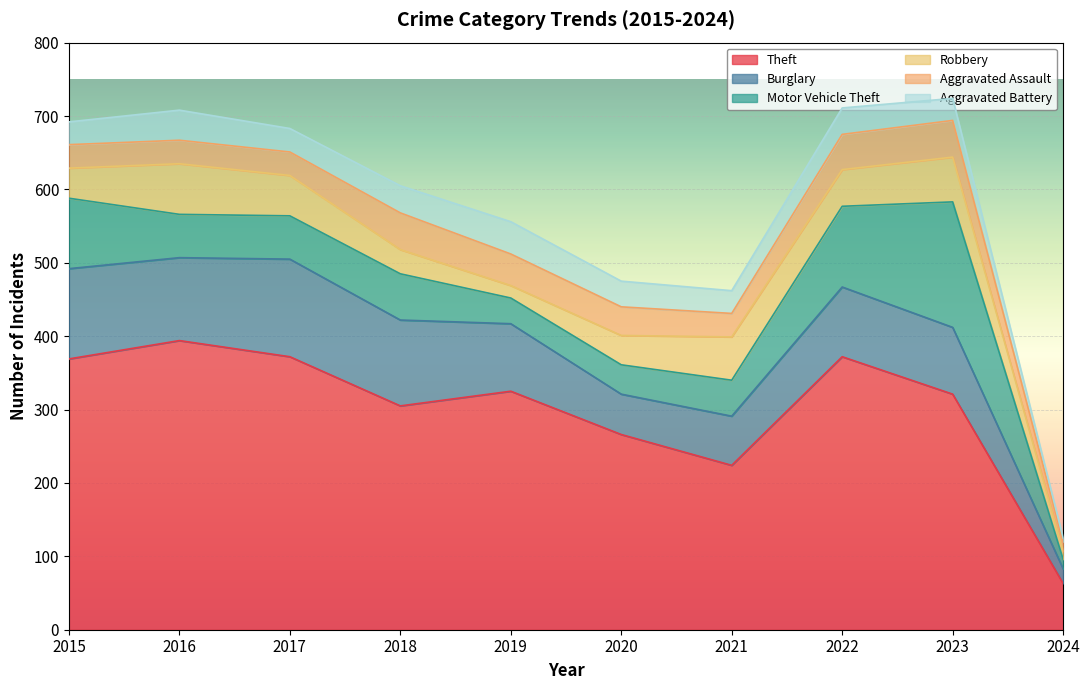

How many distinct data groups are displayed?

6